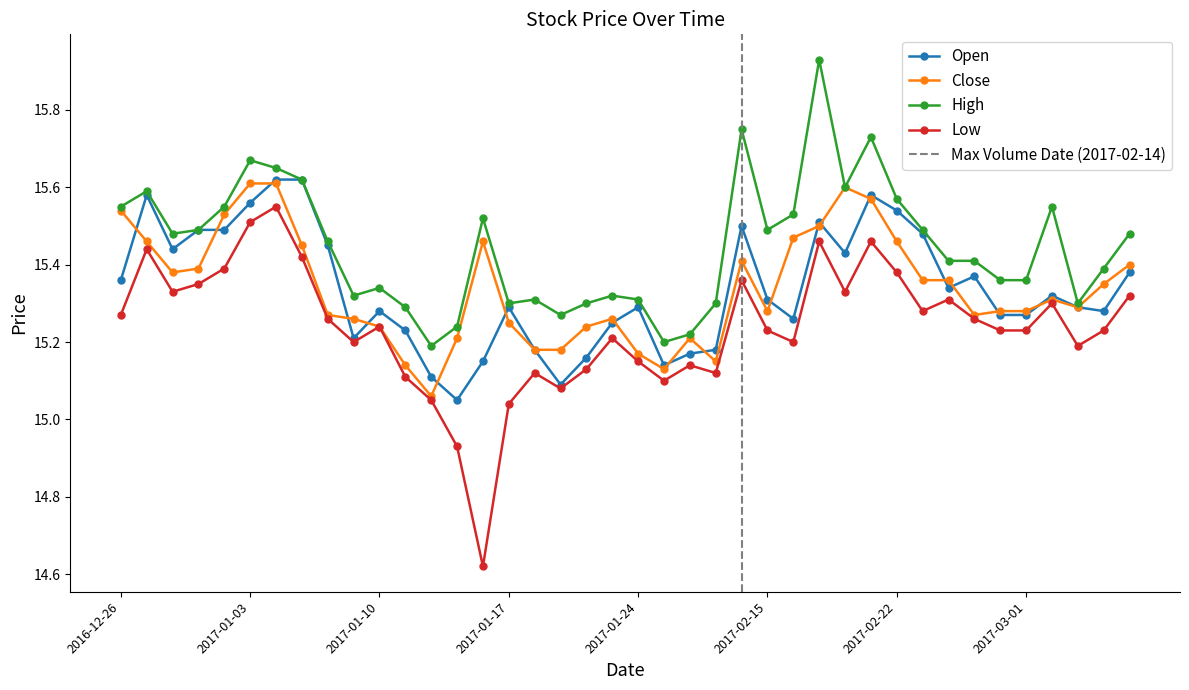

What is the average value of the low series?

15.2